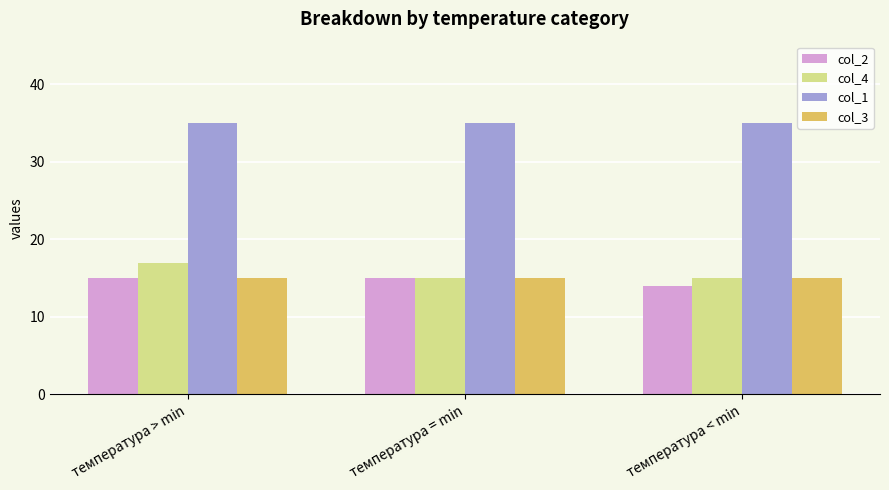

What position from the right is температура > min?

3